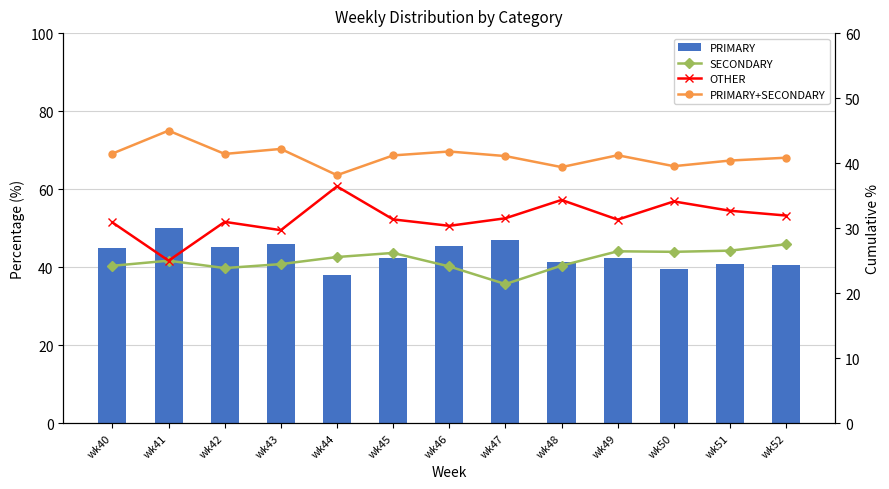

At which category is the sum across all series the highest?

wk41